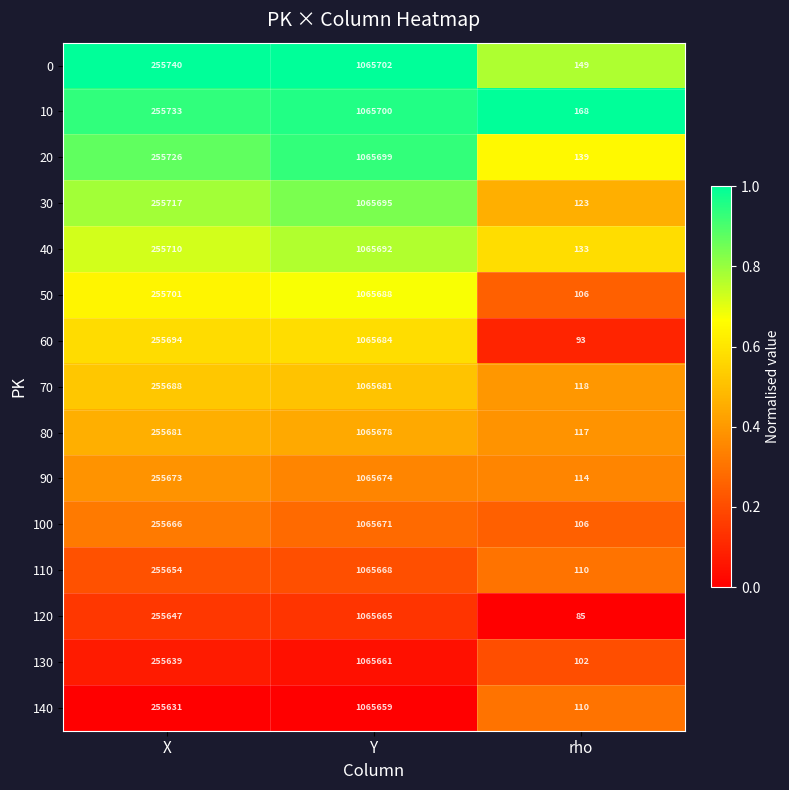

How many distinct data groups are displayed?

15